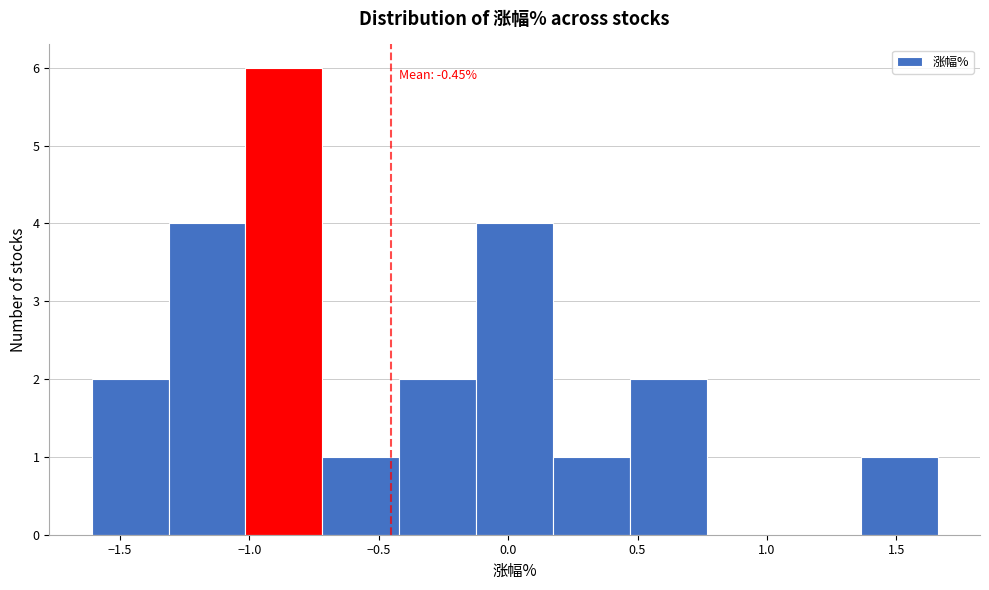

Over which range of the x-axis is the bar tallest?

-1.00 to -0.70